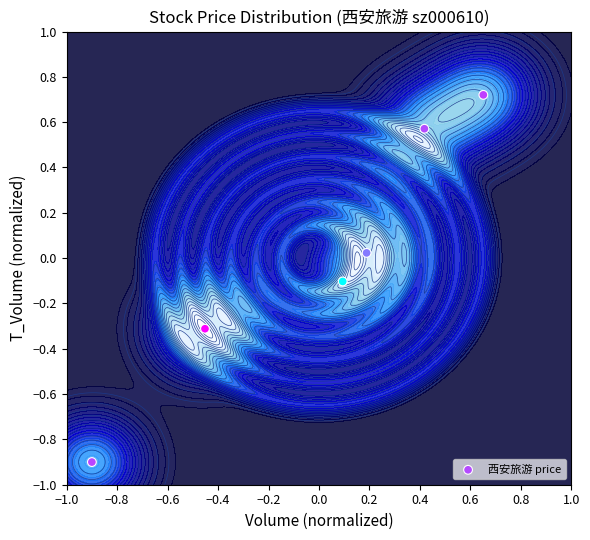

What is the minimum value shown in the chart?

-0.9